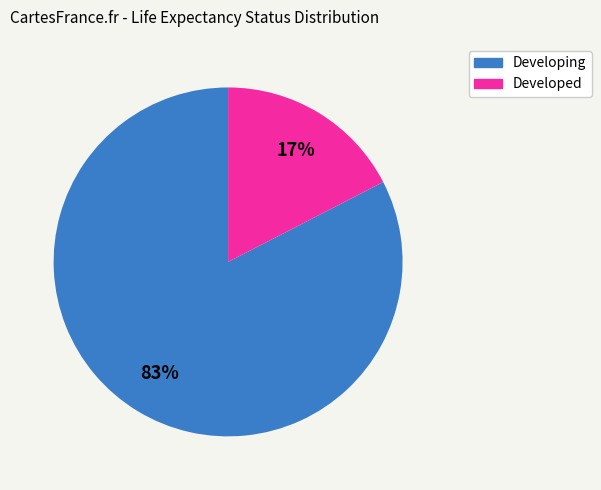

True or false: Developed accounts for 17% of the total.

True